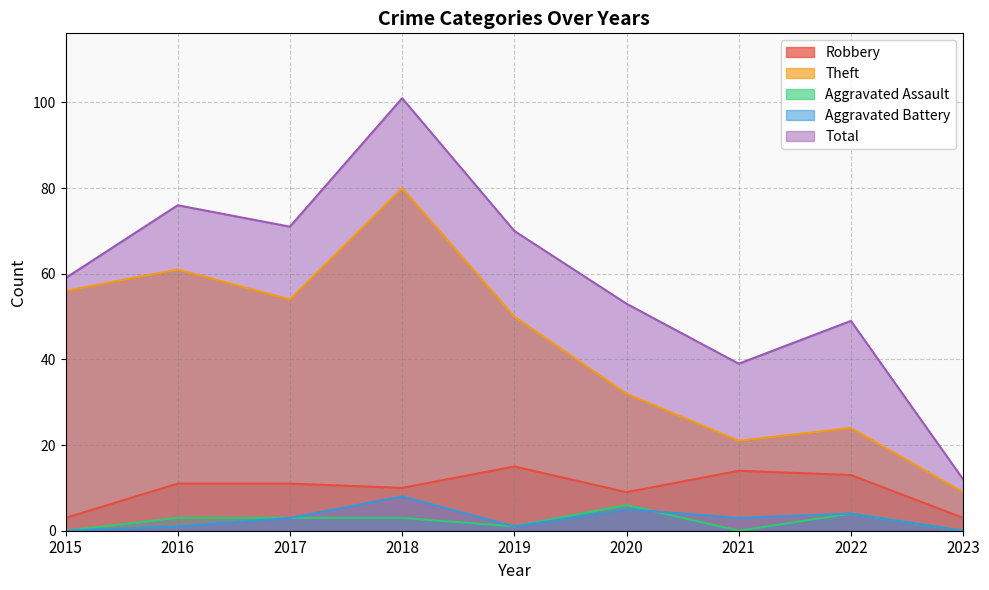

Reading left to right, what are all the values shown in this chart?

Robbery: 2015=3	2016=11	2017=11	2018=10	2019=15	2020=9	2021=14	2022=13	2023=3
Theft: 2015=56	2016=61	2017=54	2018=80	2019=50	2020=32	2021=21	2022=24	2023=9
Aggravated Assault: 2015=0	2016=3	2017=3	2018=3	2019=1	2020=6	2021=0	2022=4	2023=0
Aggravated Battery: 2015=0	2016=1	2017=3	2018=8	2019=1	2020=5	2021=3	2022=4	2023=0
Total: 2015=59	2016=76	2017=71	2018=101	2019=70	2020=53	2021=39	2022=49	2023=12